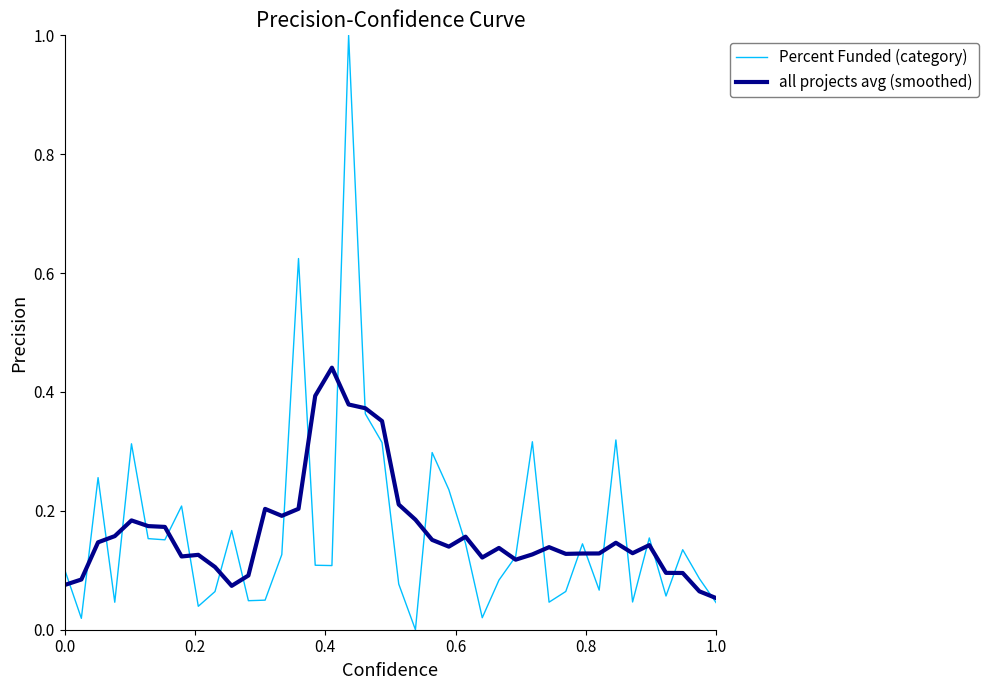

List the series in order of their peak value, lowest first.

all projects avg (smoothed), Percent Funded (category)